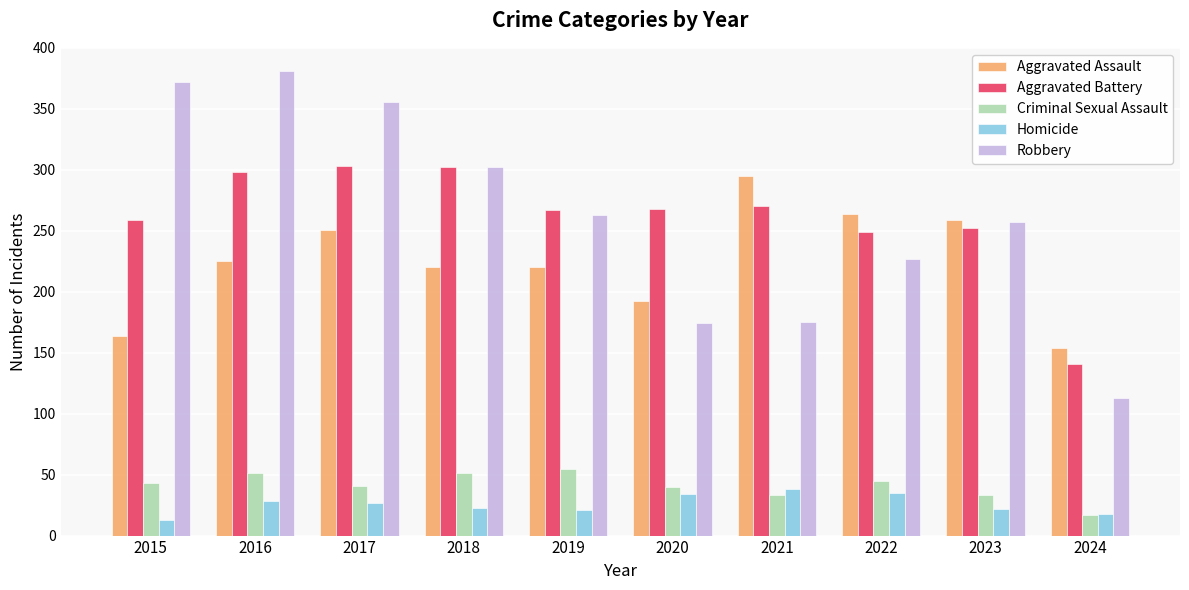

What is the spread (max minus min) of values at 2020?

234